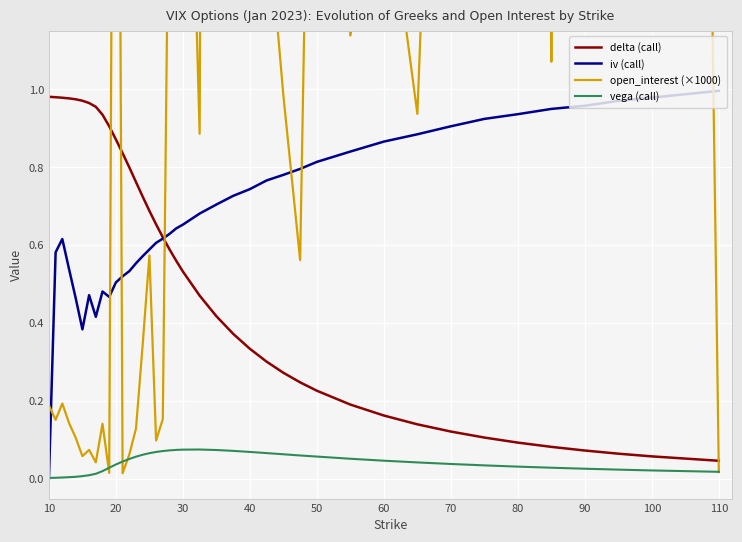

The delta (call) series shows 1.5 at 10. True or false?

False